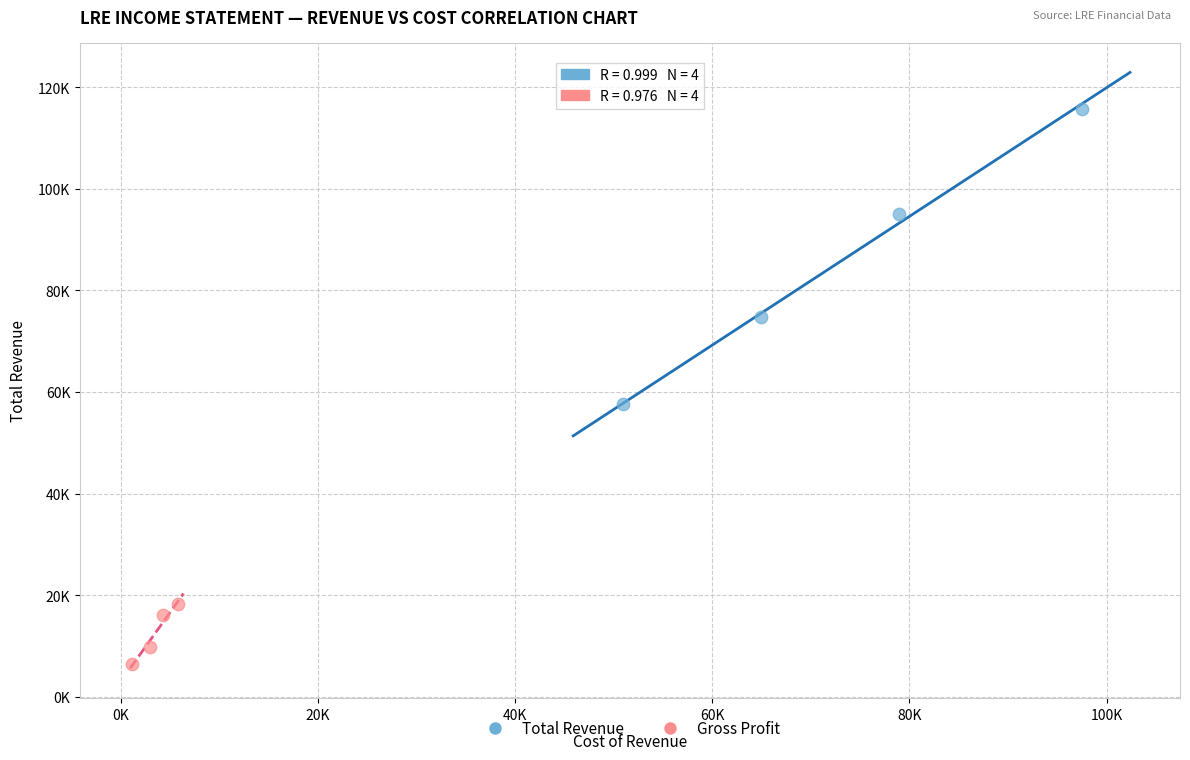

What are all the series names shown in the legend?

Total Revenue, Gross Profit